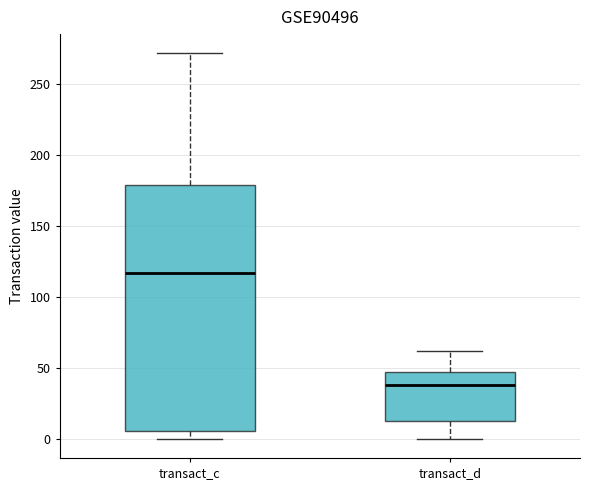

Reading left to right, transcribe this box plot: for each box, give where its median line is, the range the box spans, and where its two whiskers end, as read against the y-axis. The values are not printed on the chart, so give them approximately, as read against the axis.

transact_c: median 115, box 5 to 180, whiskers 0 to 270
transact_d: median 40, box 10 to 45, whiskers 0 to 60